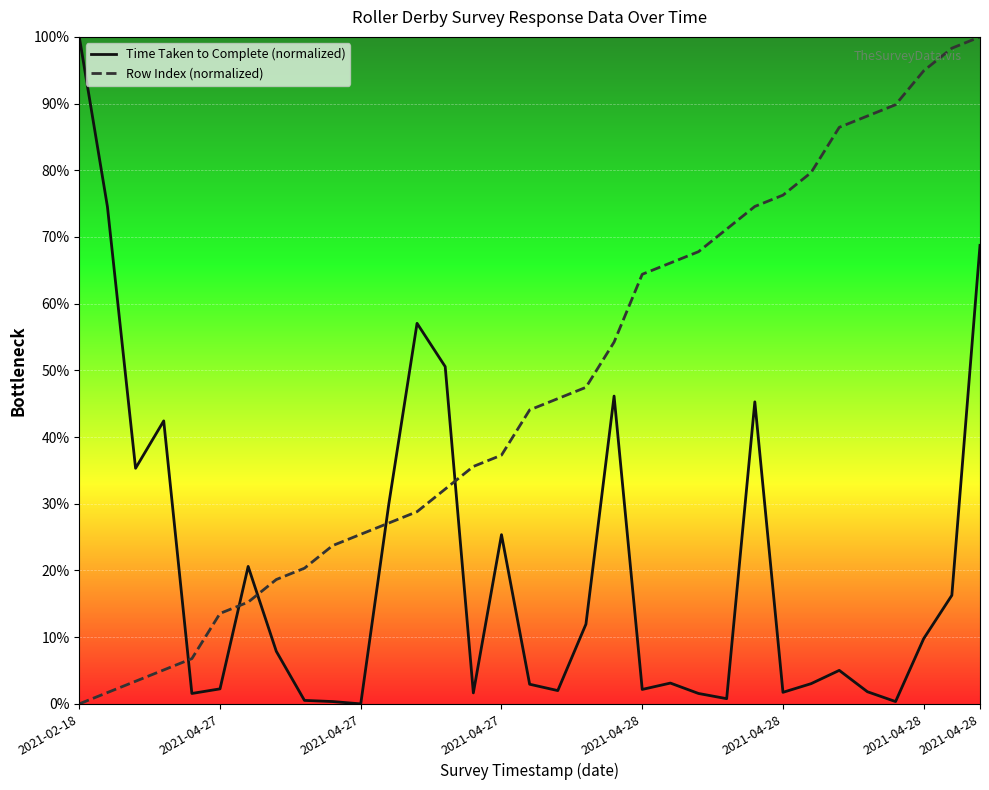

How many intersections are there between Time Taken to Complete (normalized) and Row Index (normalized)?

5